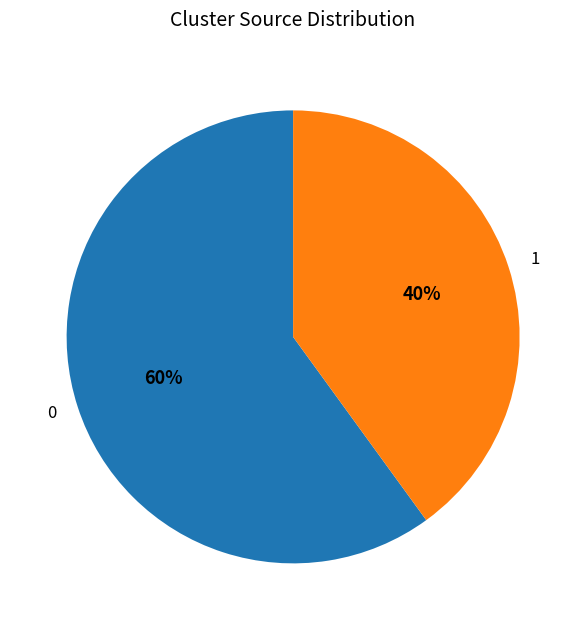

Which category has the smallest portion of the pie?

1